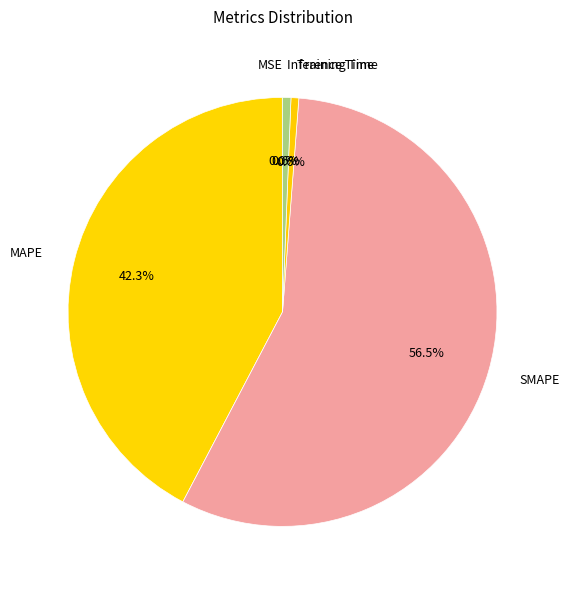

Does any single category account for the majority?

Yes